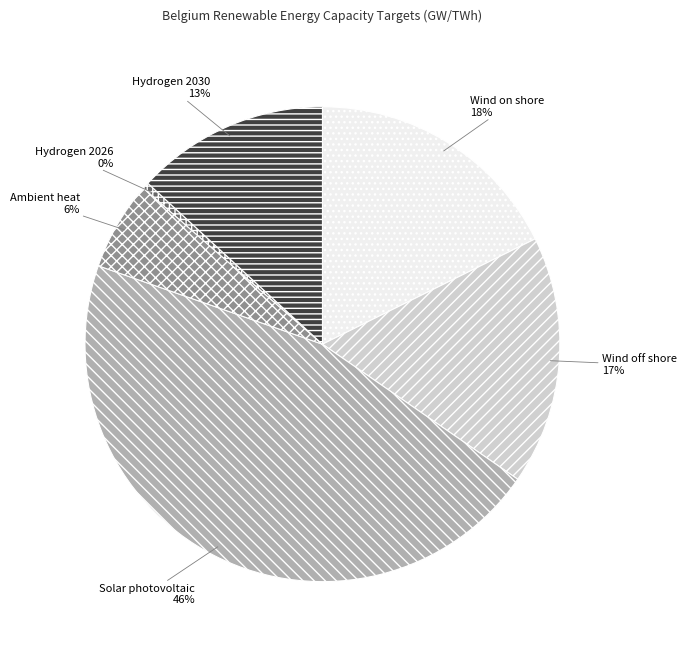

To the nearest percent, what is the average slice percentage?

17%